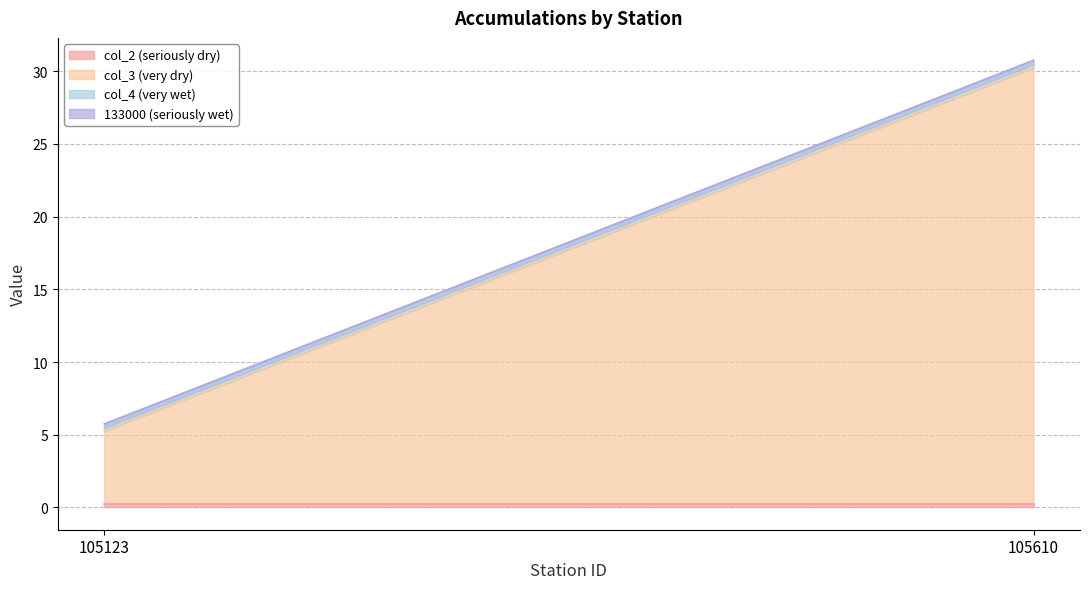

Which label corresponds to the largest value in the chart?

105610